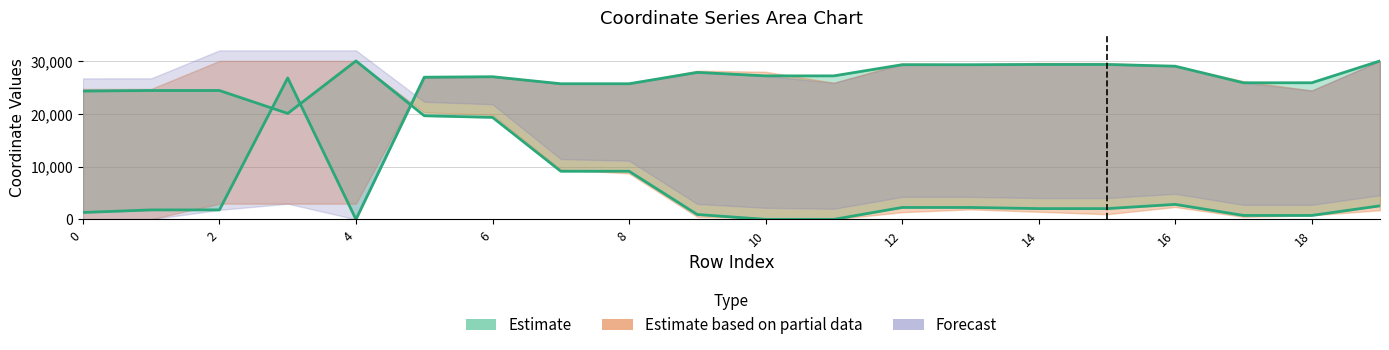

In x0, how many points are higher than both neighbors (excluding endpoints)?

2